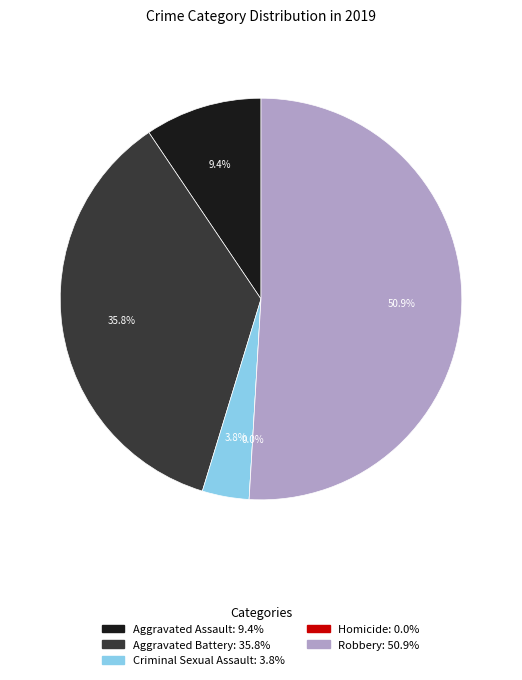

Which category has the smallest portion of the pie?

Homicide